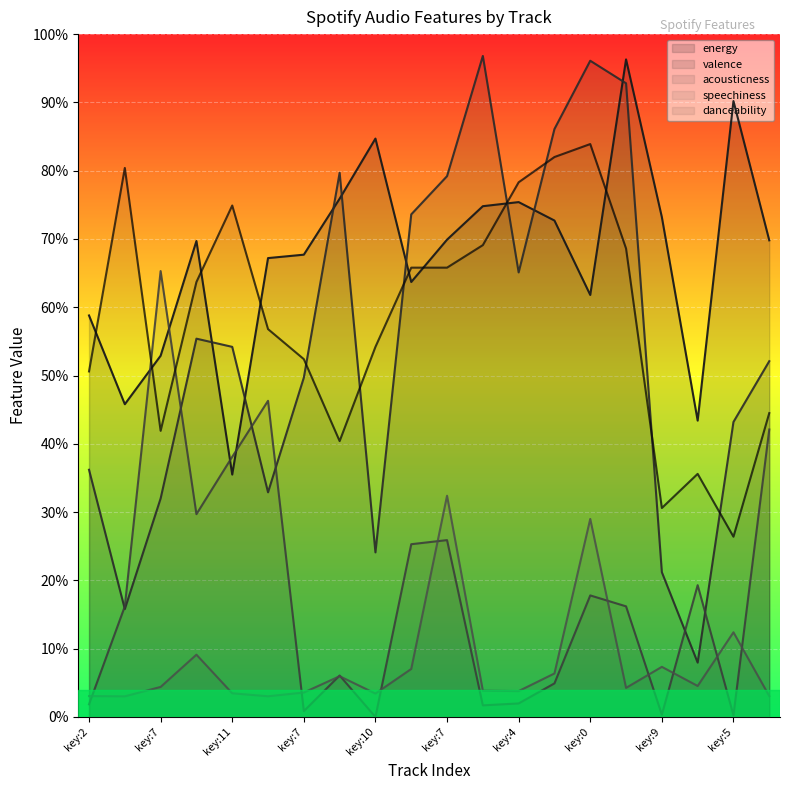

What is the difference between the second highest and minimum values in the danceability series?

0.6